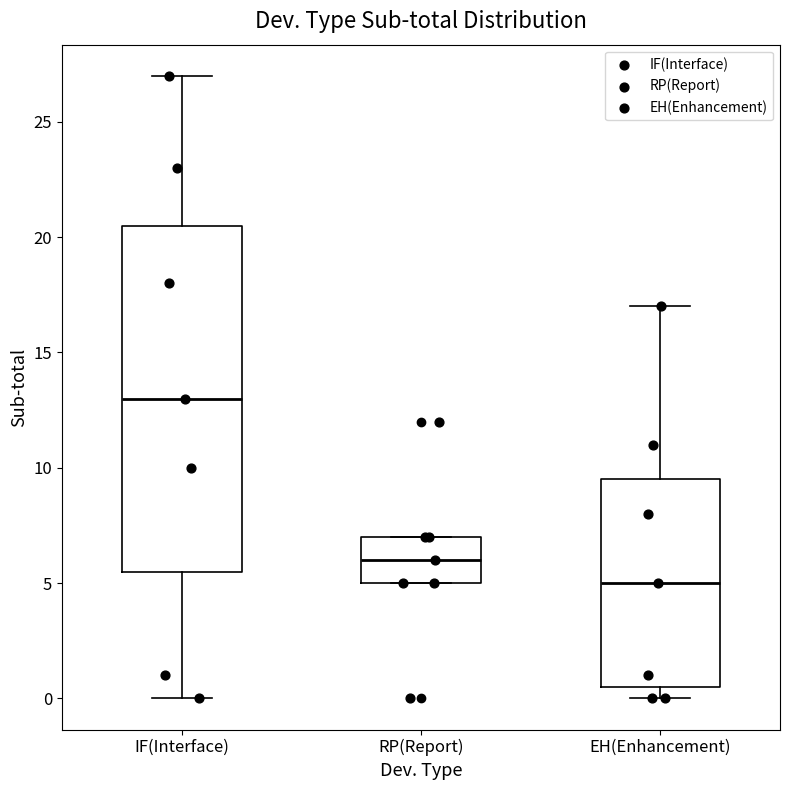

Comparing the boxes themselves (not the whiskers), which one is the tallest?

IF(Interface)